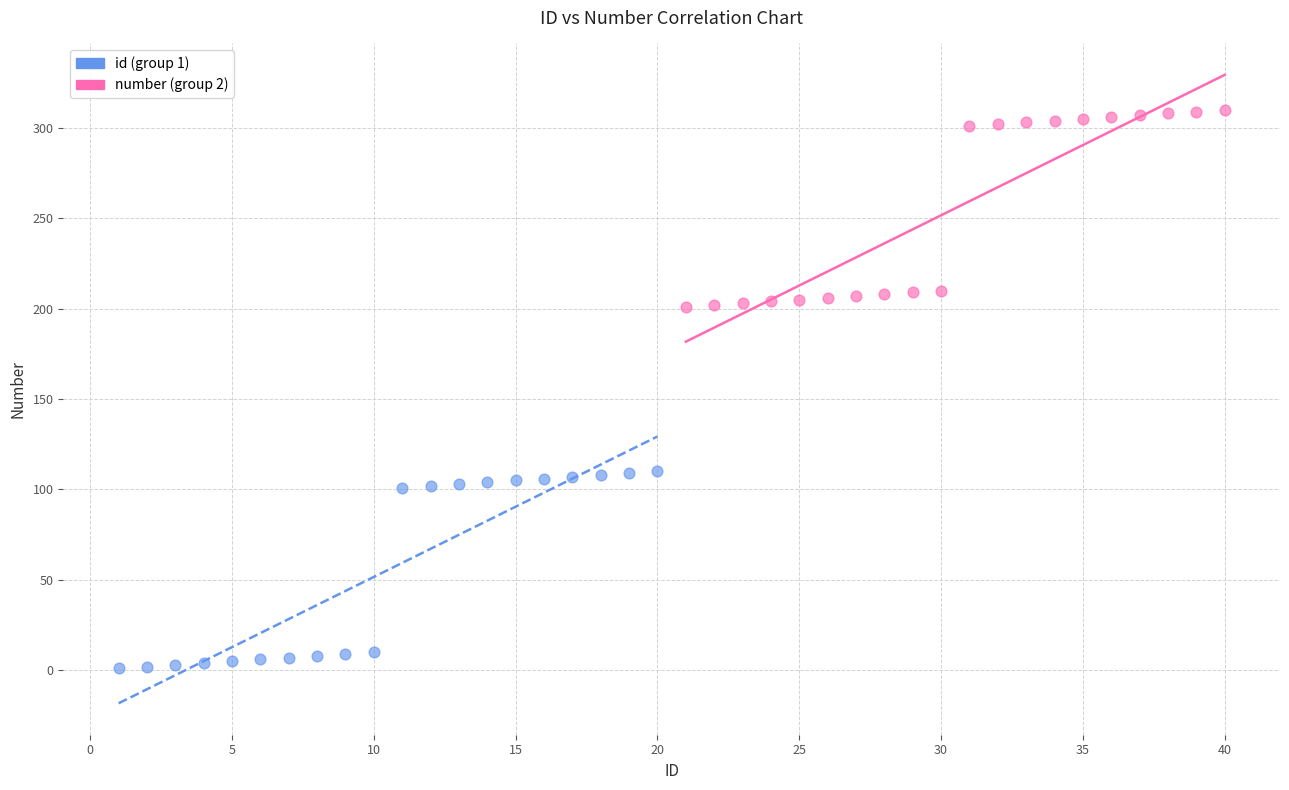

What are all the series names shown in the legend?

id (group 1), number (group 2)